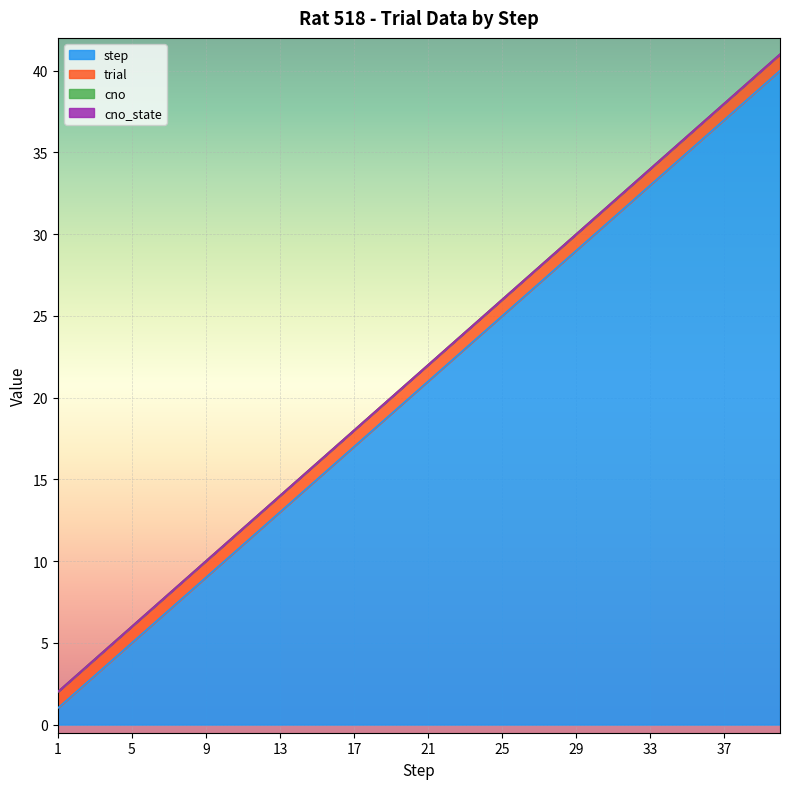

True or false: step has a value of 58 at 38.

False